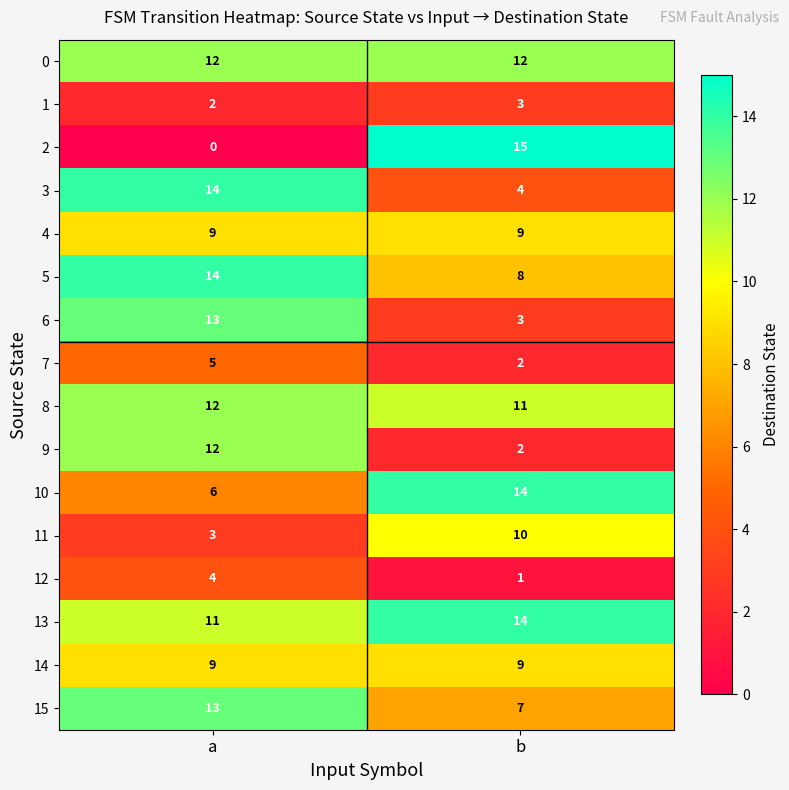

At which category is the sum across all series the highest?

a